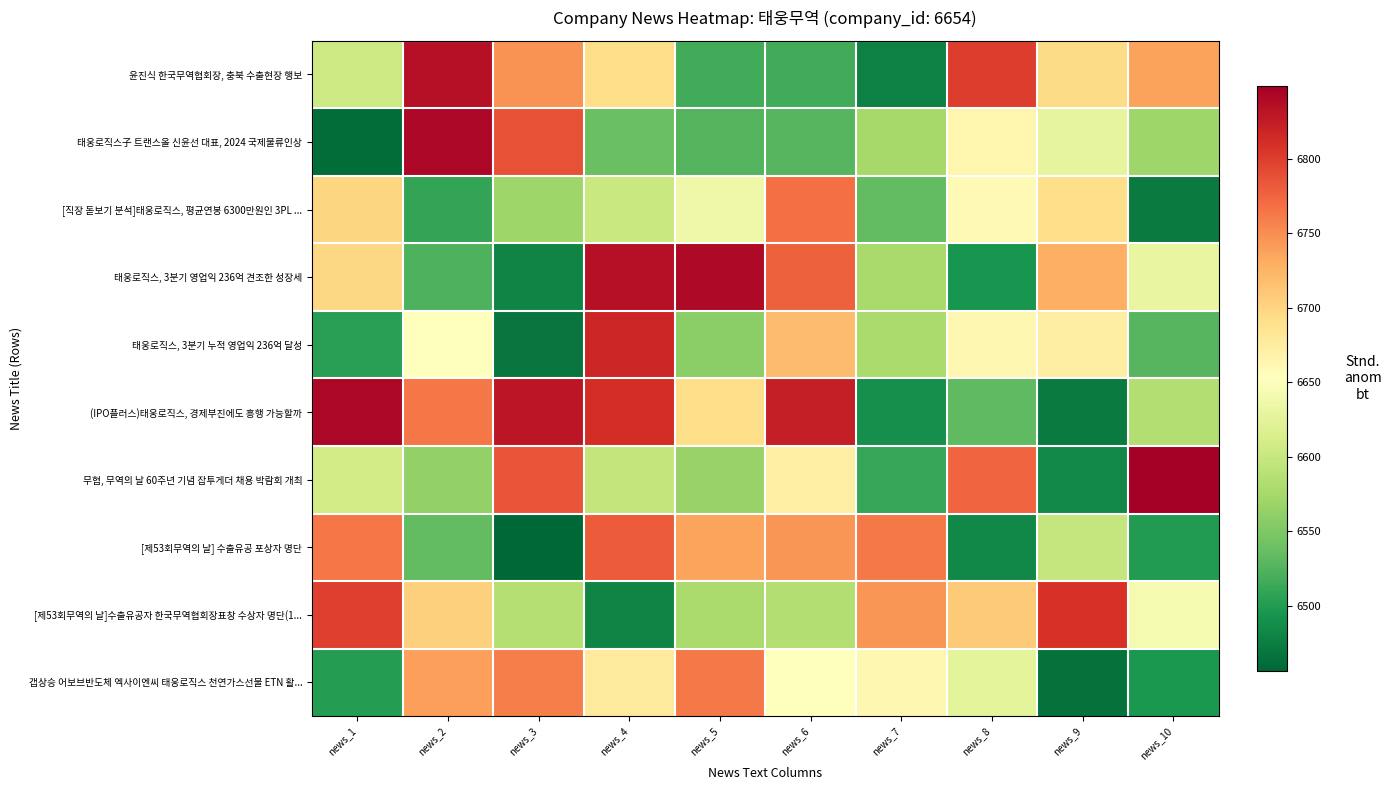

Between news_5 and news_4, which is larger?

news_4